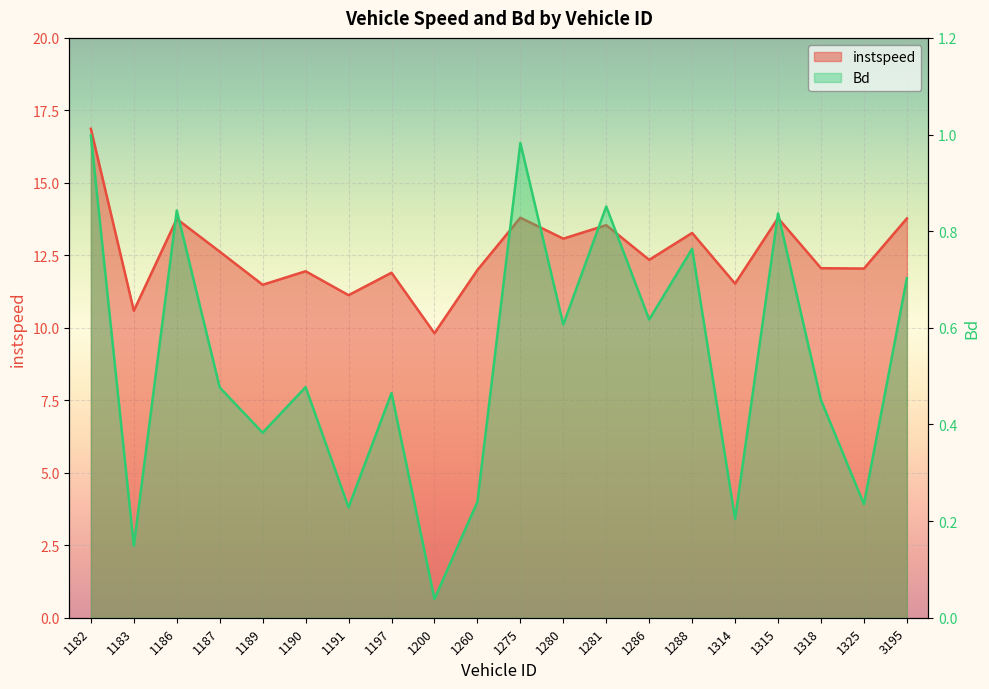

Where does the instspeed series first go above 12?

1182